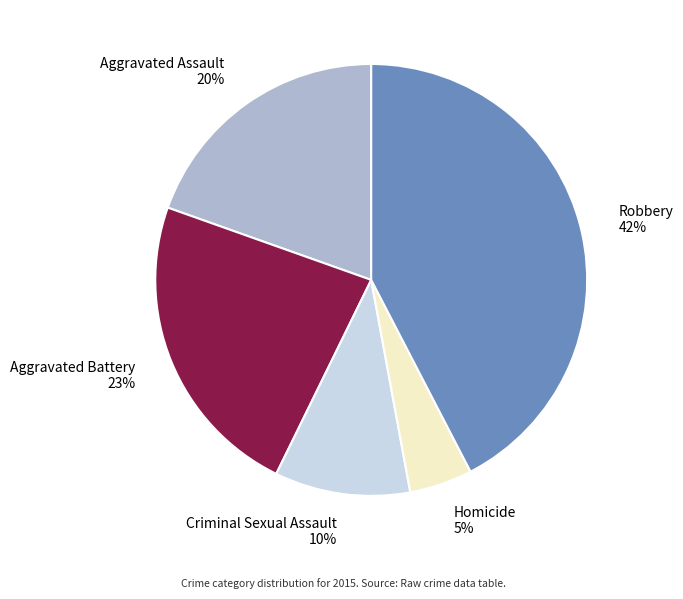

To the nearest percent, what is the combined percentage of Homicide 5% and Criminal Sexual Assault 10%?

15%